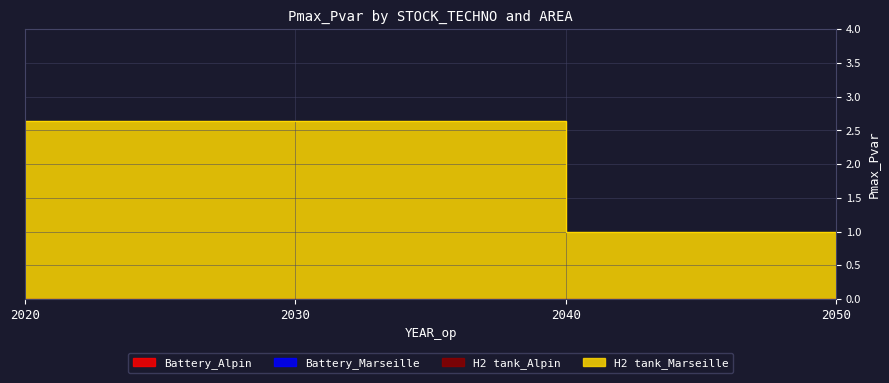

List the labels in order of H2 tank_Alpin value, largest first.

2020, 2030, 2040, 2050